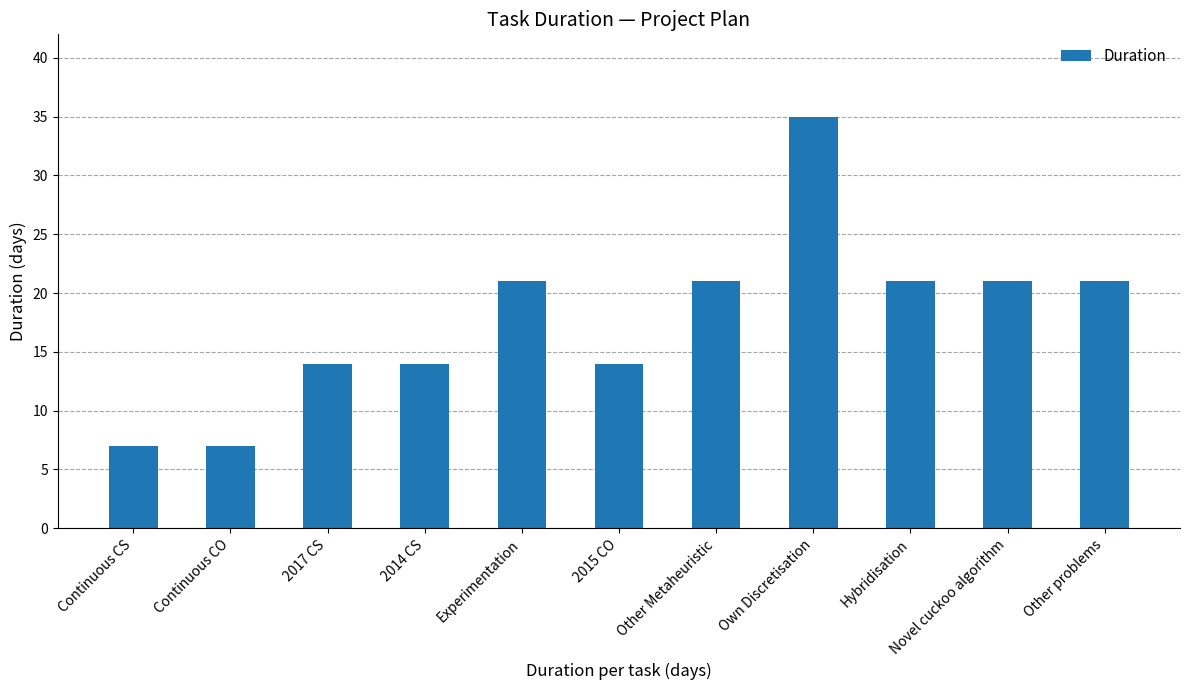

Which category has the highest value across all series?

Own Discretisation